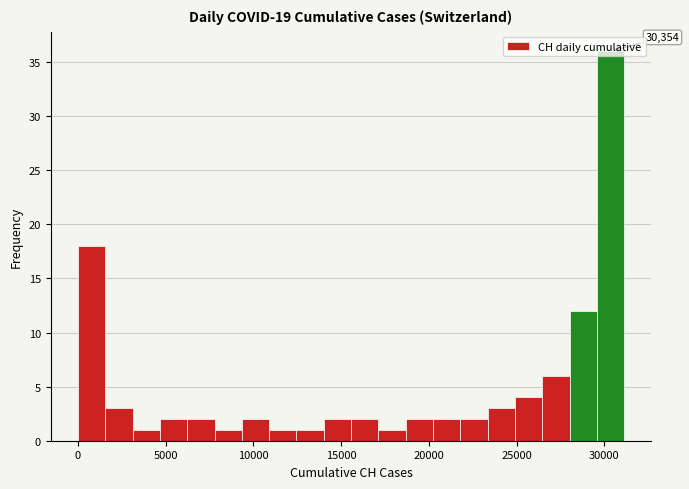

Around what value on the x-axis is the tallest bar? Give the approximate position of its centre, as read against the axis.

30500